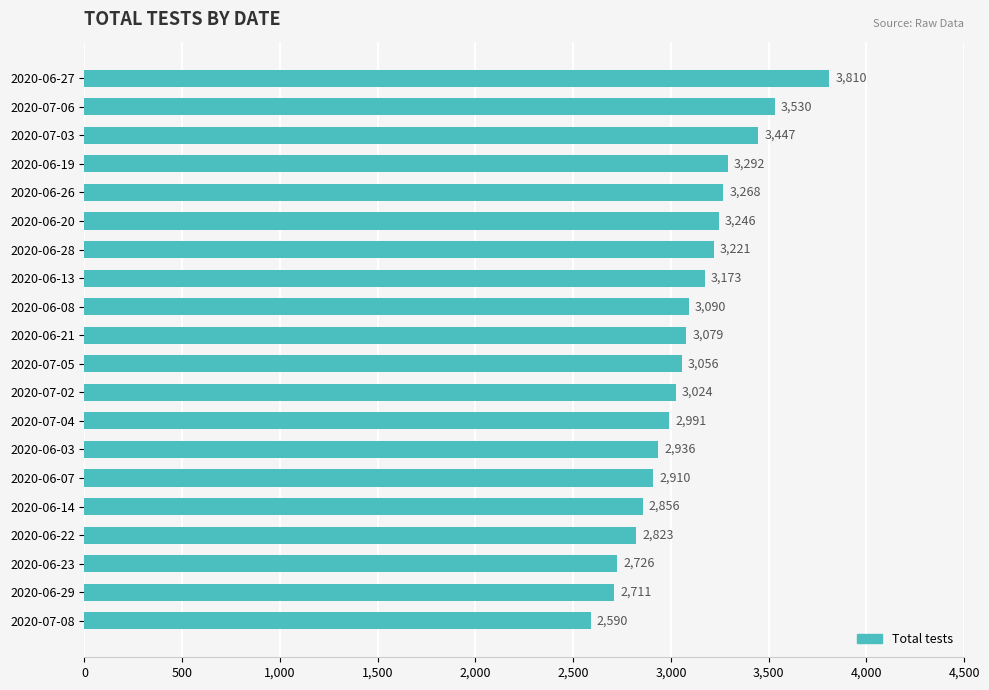

Read the value at 2020-06-19.

3292